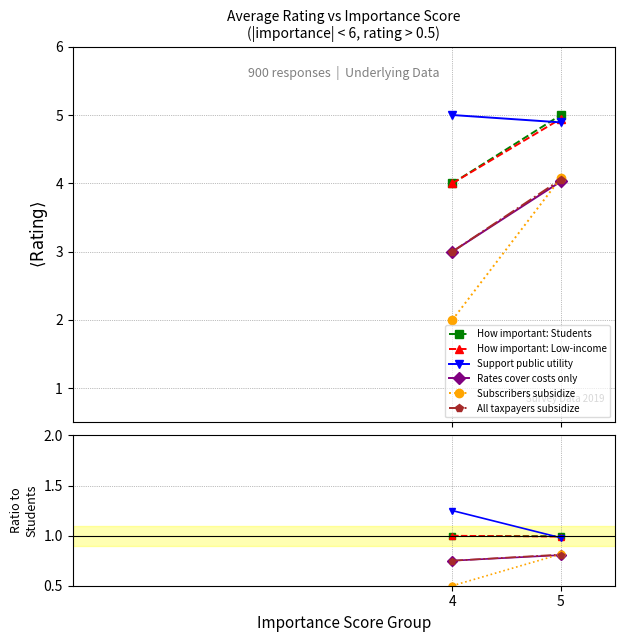

How many Rates cover costs only values are between 0 and 1?

2